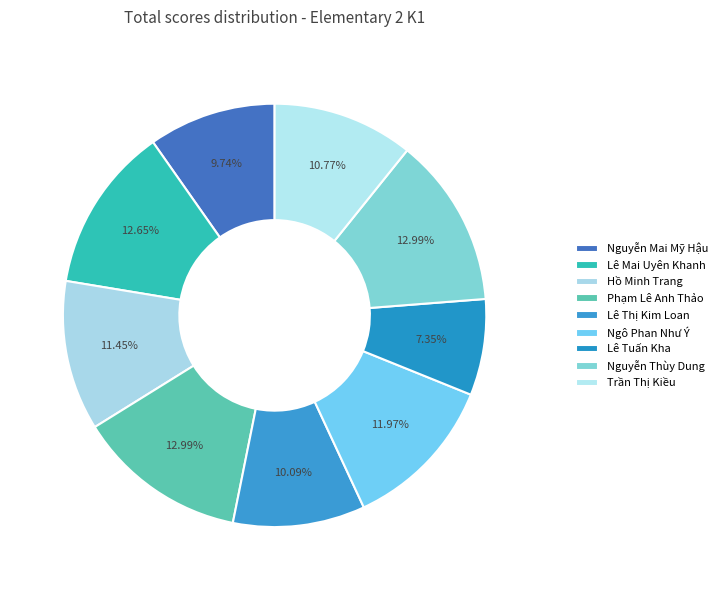

To the nearest percent, what is the average slice percentage?

11%